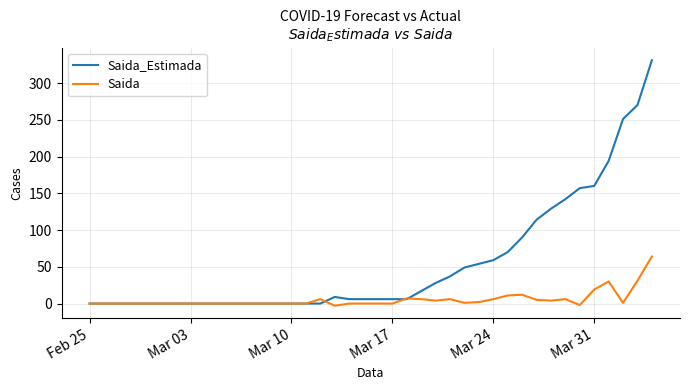

What is the average value of the Saida series?

5